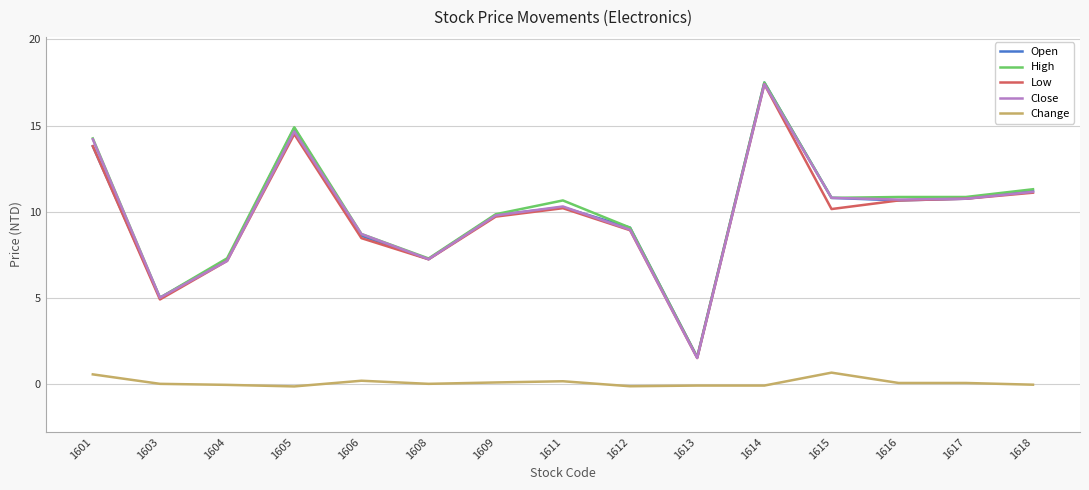

At which category does Open reach its first local valley?

1603